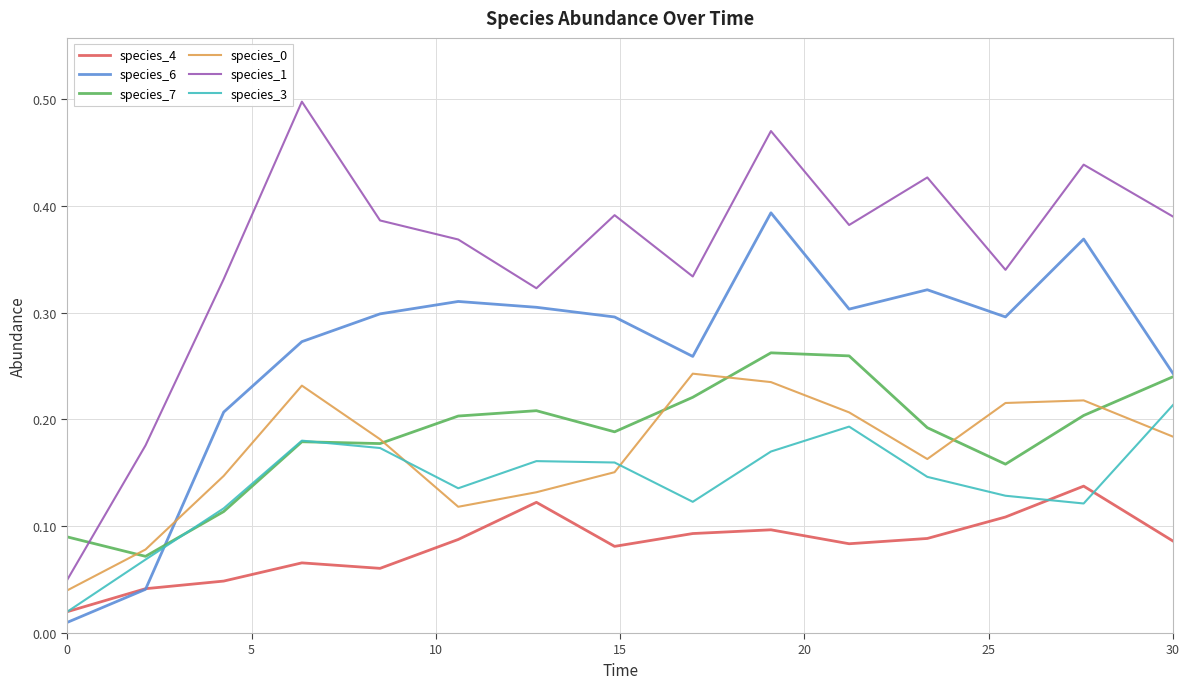

Which series has the widest spread of values?

species_1